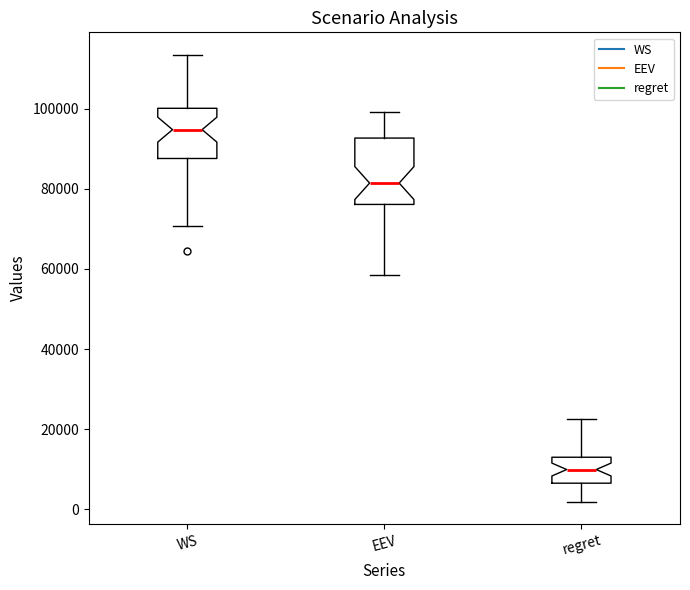

Reading left to right, transcribe this box plot: for each box, give where its median line is, the range the box spans, and where its two whiskers end, as read against the y-axis. The values are not printed on the chart, so give them approximately, as read against the axis.

WS: median 94000, box 88000 to 100000, whiskers 70000 to 114000
EEV: median 82000, box 76000 to 92000, whiskers 58000 to 100000
regret: median 10000, box 6000 to 14000, whiskers 2000 to 22000